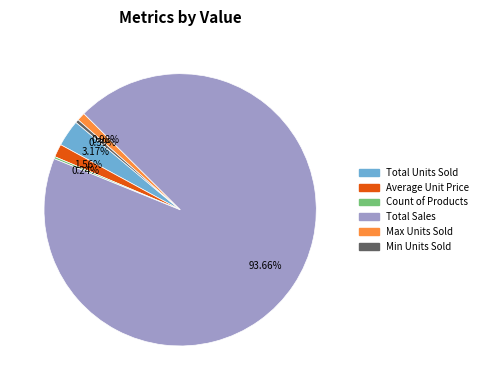

Between Average Unit Price and Max Units Sold, which is larger?

Average Unit Price